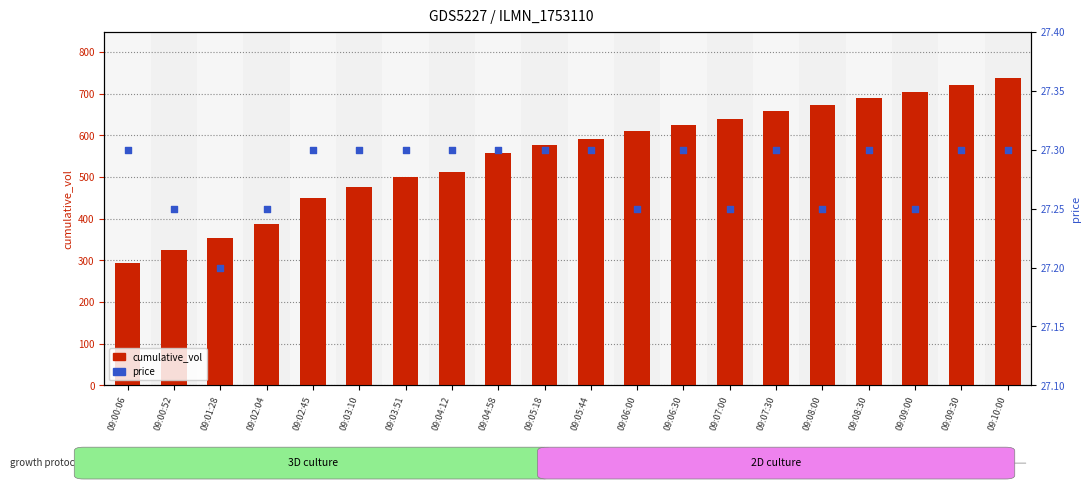

At how many categories does at least one series exceed 70?

20